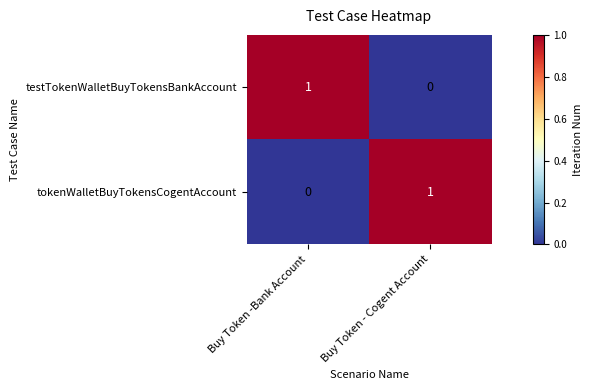

Reading right to left, list all the values displayed in this chart.

testTokenWalletBuyTokensBankAccount: 0	1
tokenWalletBuyTokensCogentAccount: 1	0